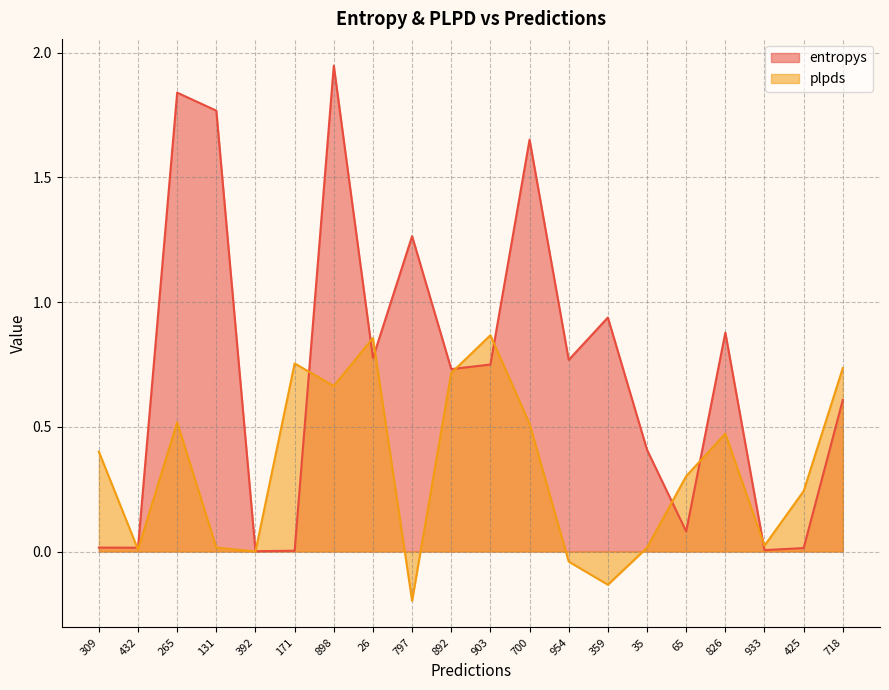

Is it true that plpds equals 0.2 at 425?

True